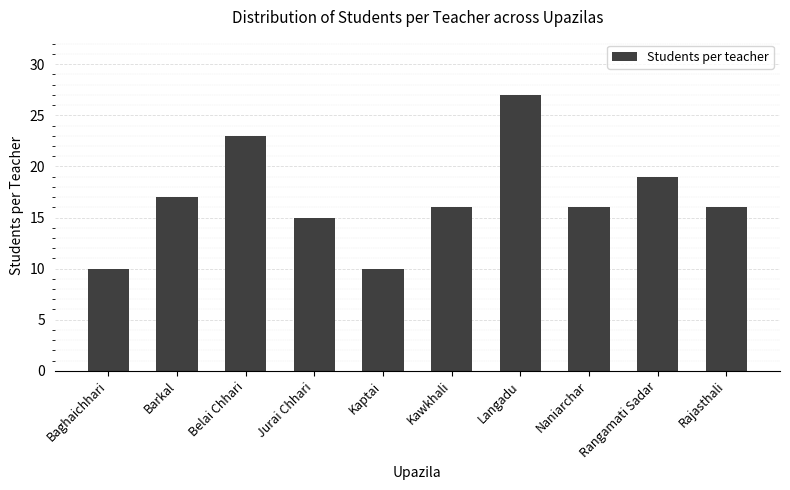

What is the approximate value at Baghaichhari, to the nearest 5?

10